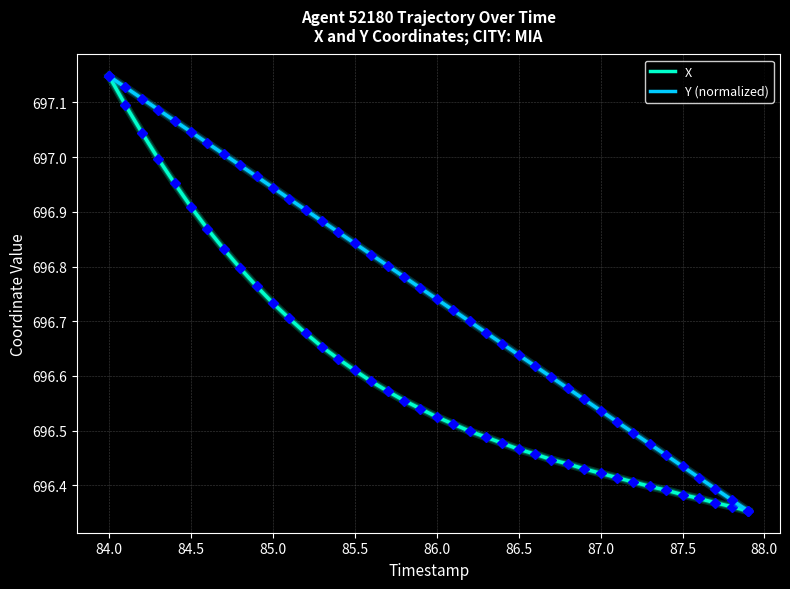

What are all the series names shown in the legend?

X, Y (normalized)